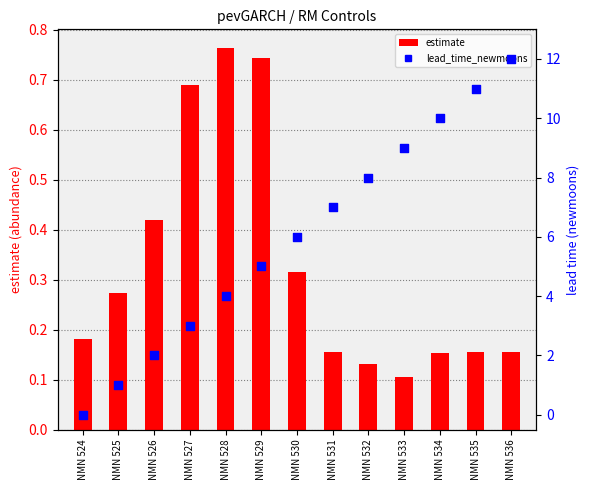

Which series contains the lowest Y value?

lead_time_newmoons